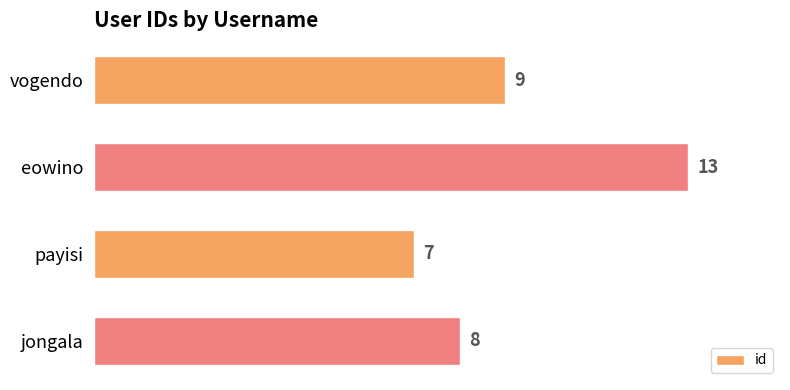

Approximately how many times larger is the value at eowino compared to jongala?

1.6